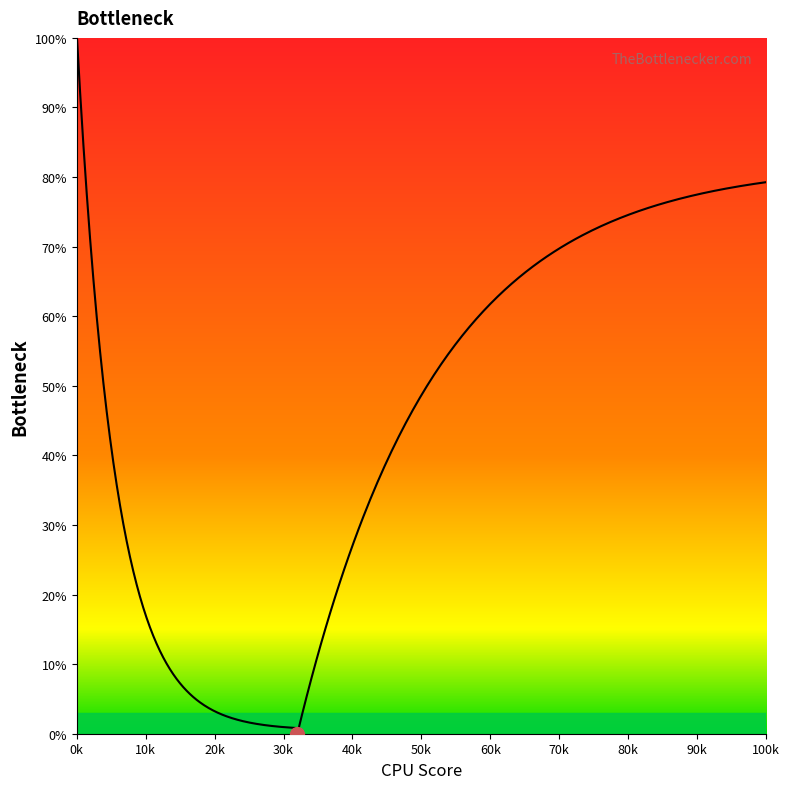

Rank the categories by value from highest to lowest.

0, 1, 2, 3, 19, 18, 4, 17, 16, 5, 15, 6, 14, 7, 13, 8, 12, 9, 11, 10